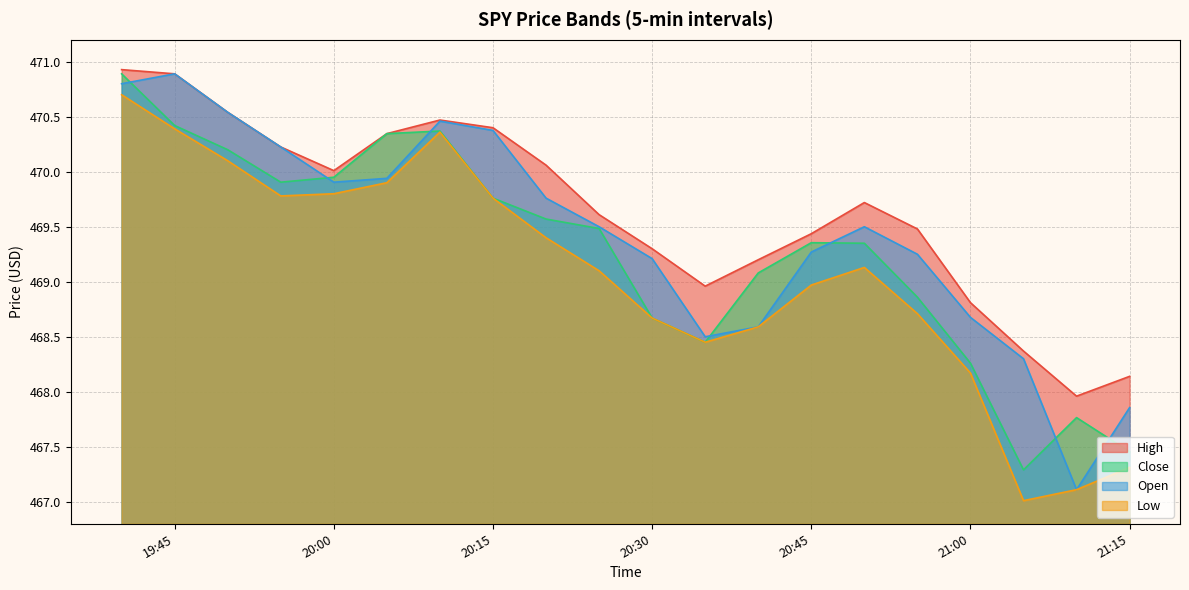

How many categories are shown in the chart?

20